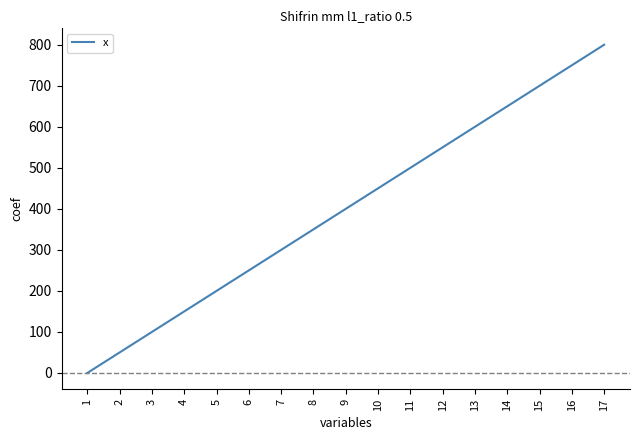

Rank the categories by value from lowest to highest.

1, 2, 3, 4, 5, 6, 7, 8, 9, 10, 11, 12, 13, 14, 15, 16, 17